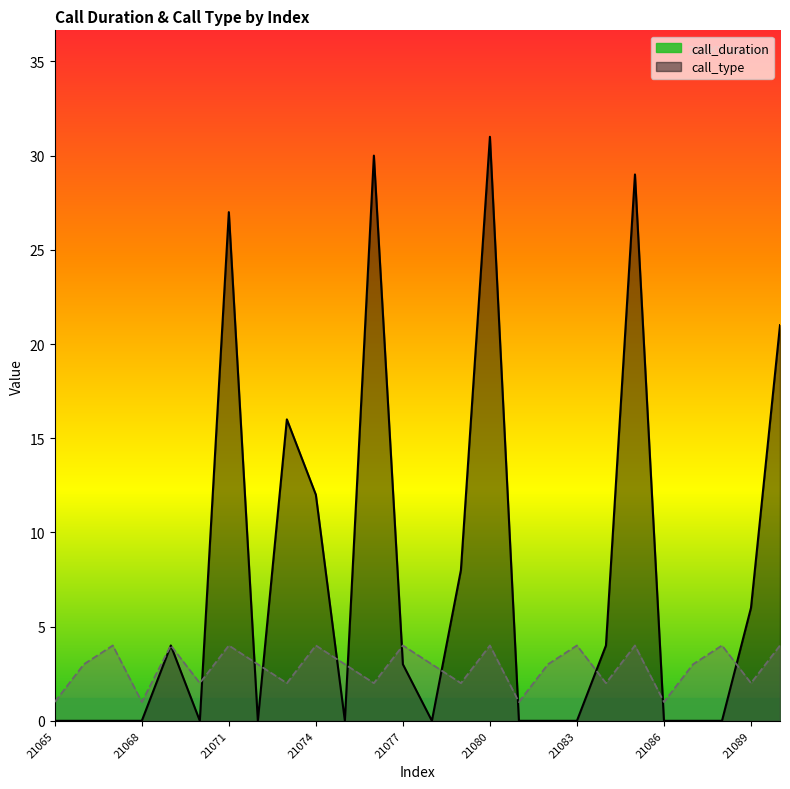

What are all the series names shown in the legend?

call_duration, call_type